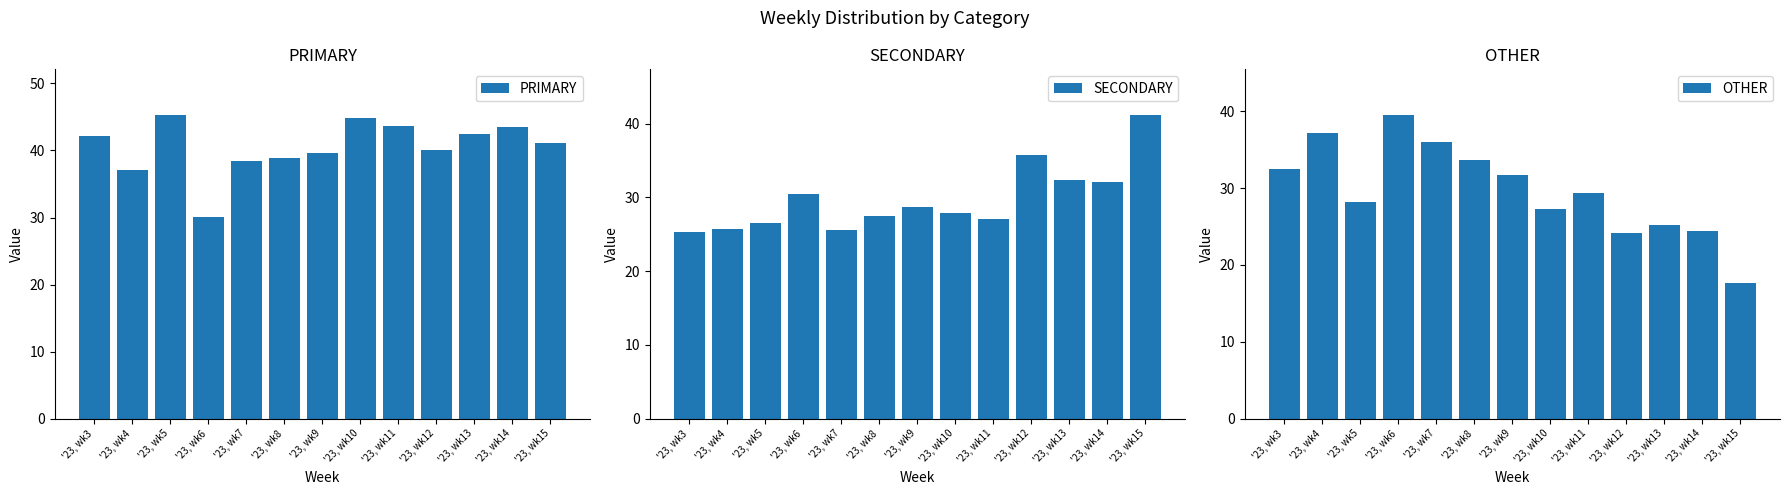

At which label does PRIMARY reach its peak?

'23, wk5